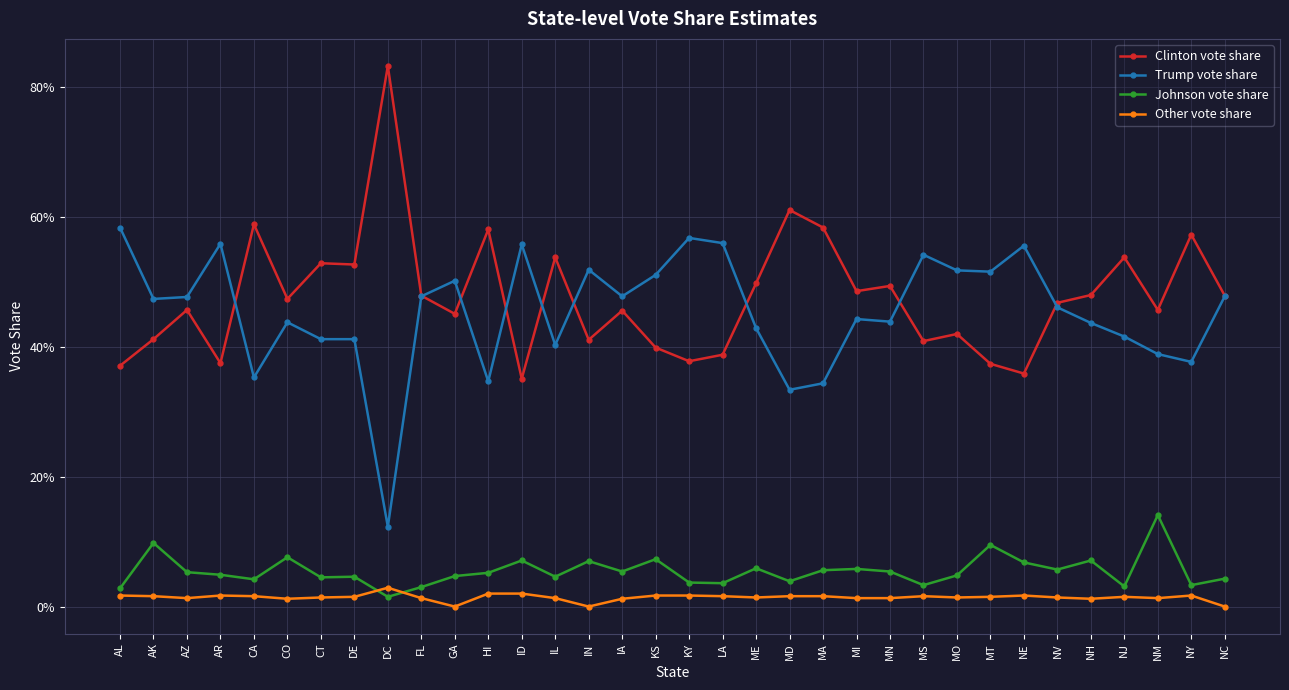

Reading right to left, transcribe all the data shown in this chart.

Clinton vote share: NC=0.5	NY=0.6	NM=0.5	NJ=0.5	NH=0.5	NV=0.5	NE=0.4	MT=0.4	MO=0.4	MS=0.4	MN=0.5	MI=0.5	MA=0.6	MD=0.6	ME=0.5	LA=0.4	KY=0.4	KS=0.4	IA=0.5	IN=0.4	IL=0.5	ID=0.4	HI=0.6	GA=0.5	FL=0.5	DC=0.8	DE=0.5	CT=0.5	CO=0.5	CA=0.6	AR=0.4	AZ=0.5	AK=0.4	AL=0.4
Trump vote share: NC=0.5	NY=0.4	NM=0.4	NJ=0.4	NH=0.4	NV=0.5	NE=0.6	MT=0.5	MO=0.5	MS=0.5	MN=0.4	MI=0.4	MA=0.3	MD=0.3	ME=0.4	LA=0.6	KY=0.6	KS=0.5	IA=0.5	IN=0.5	IL=0.4	ID=0.6	HI=0.3	GA=0.5	FL=0.5	DC=0.1	DE=0.4	CT=0.4	CO=0.4	CA=0.4	AR=0.6	AZ=0.5	AK=0.5	AL=0.6
Johnson vote share: NC=0.0	NY=0.0	NM=0.1	NJ=0.0	NH=0.1	NV=0.1	NE=0.1	MT=0.1	MO=0.0	MS=0.0	MN=0.1	MI=0.1	MA=0.1	MD=0.0	ME=0.1	LA=0.0	KY=0.0	KS=0.1	IA=0.1	IN=0.1	IL=0.0	ID=0.1	HI=0.1	GA=0.0	FL=0.0	DC=0.0	DE=0.0	CT=0.0	CO=0.1	CA=0.0	AR=0.0	AZ=0.1	AK=0.1	AL=0.0
Other vote share: NC=0.0	NY=0.0	NM=0.0	NJ=0.0	NH=0.0	NV=0.0	NE=0.0	MT=0.0	MO=0.0	MS=0.0	MN=0.0	MI=0.0	MA=0.0	MD=0.0	ME=0.0	LA=0.0	KY=0.0	KS=0.0	IA=0.0	IN=0.0	IL=0.0	ID=0.0	HI=0.0	GA=0.0	FL=0.0	DC=0.0	DE=0.0	CT=0.0	CO=0.0	CA=0.0	AR=0.0	AZ=0.0	AK=0.0	AL=0.0